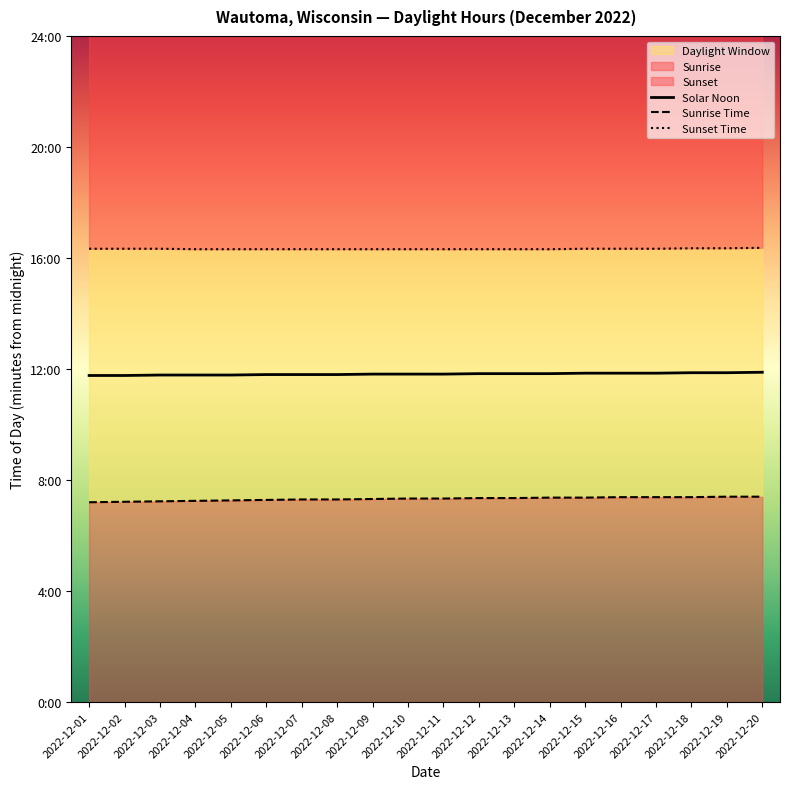

How many lines are shown in the chart?

3